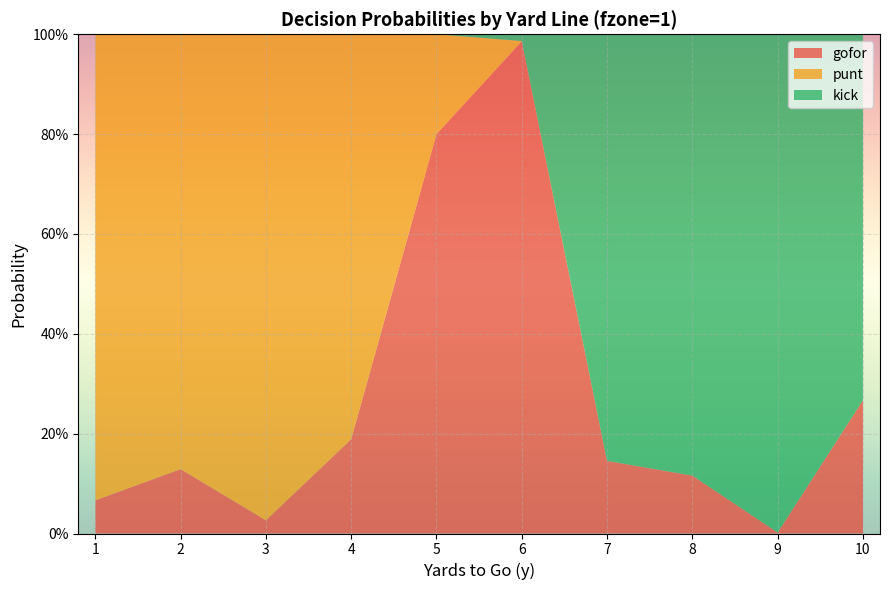

Reading right to left, extract all data points from this chart.

gofor: 10=0.3	9=0.0	8=0.1	7=0.1	6=1.0	5=0.8	4=0.2	3=0.0	2=0.1	1=0.1
punt: 10=0.0	9=0.0	8=0.0	7=0.0	6=0.0	5=0.2	4=0.8	3=1.0	2=0.9	1=0.9
kick: 10=0.7	9=1.0	8=0.9	7=0.9	6=0.0	5=0.0	4=0.0	3=0.0	2=0.0	1=0.0